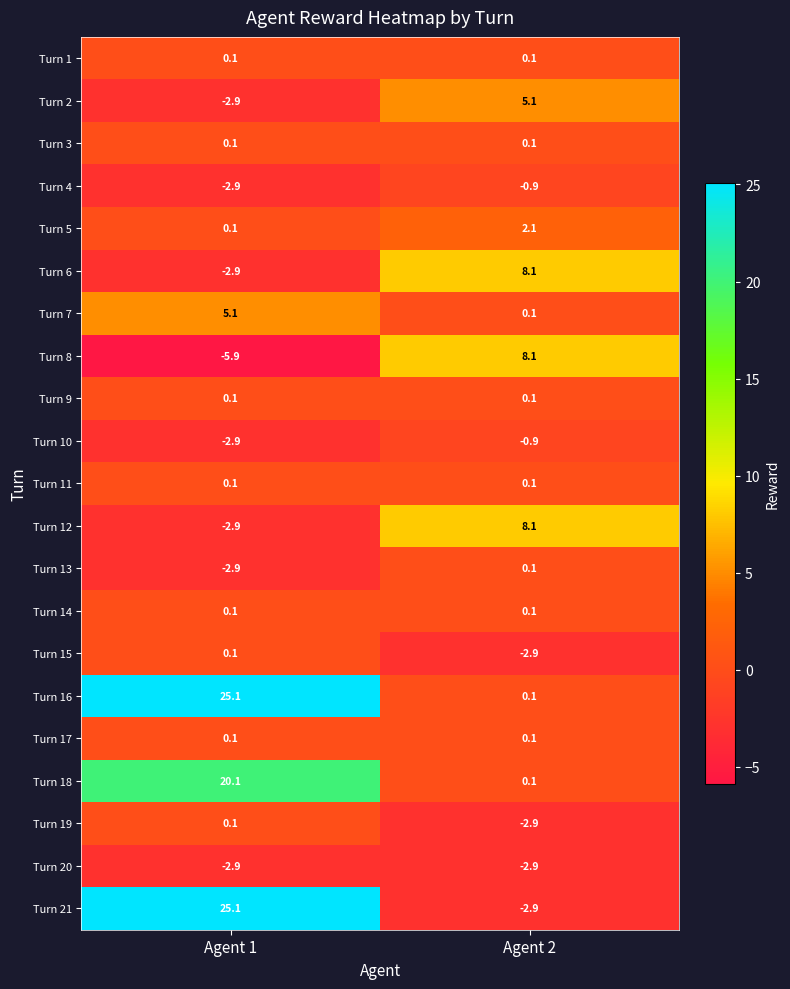

Which series has the largest total across all categories?

Turn 16